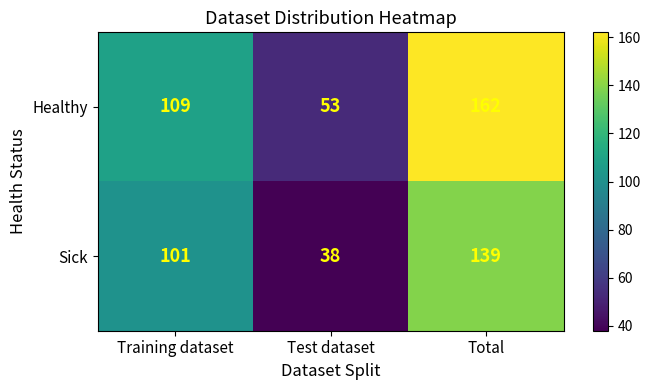

At which label does Healthy reach its minimum?

Test dataset